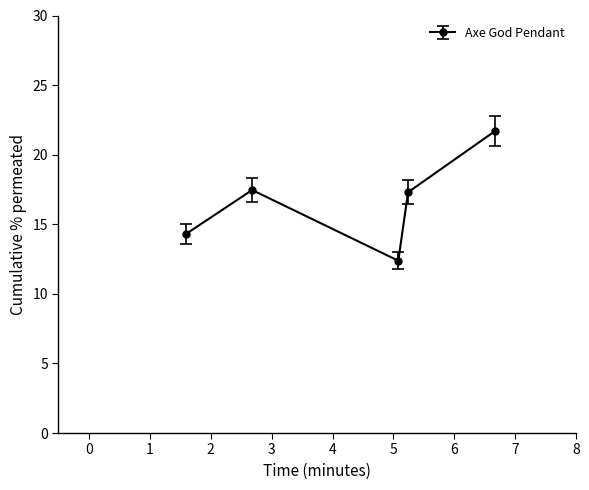

True or false: there are more than 0 points higher than both neighbors.

True